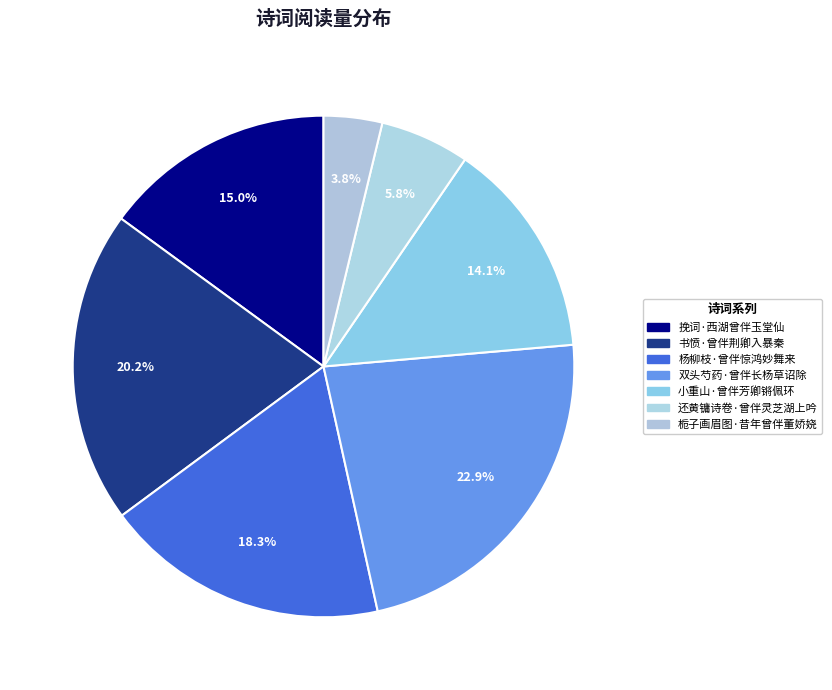

What is the ratio of the value at 杨柳枝·曾伴惊鸿妙舞来 to the value at 还黄镛诗卷·曾伴灵芝湖上吟?

3.2